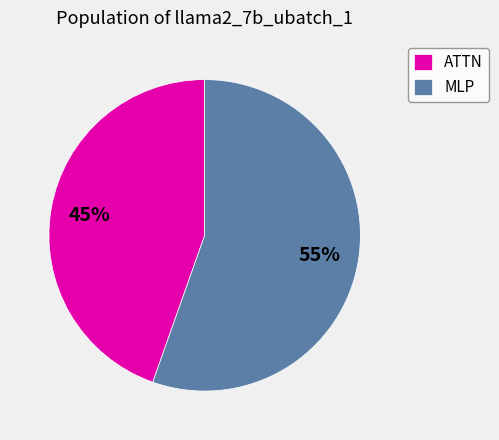

Does ATTN account for over 50% of the chart?

No